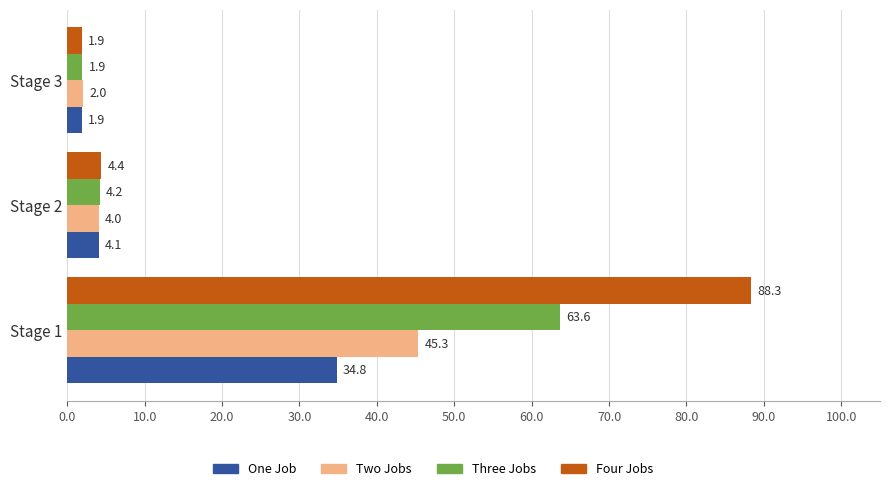

What is the sum of the Three Jobs values at Stage 1 and Stage 2?

67.8